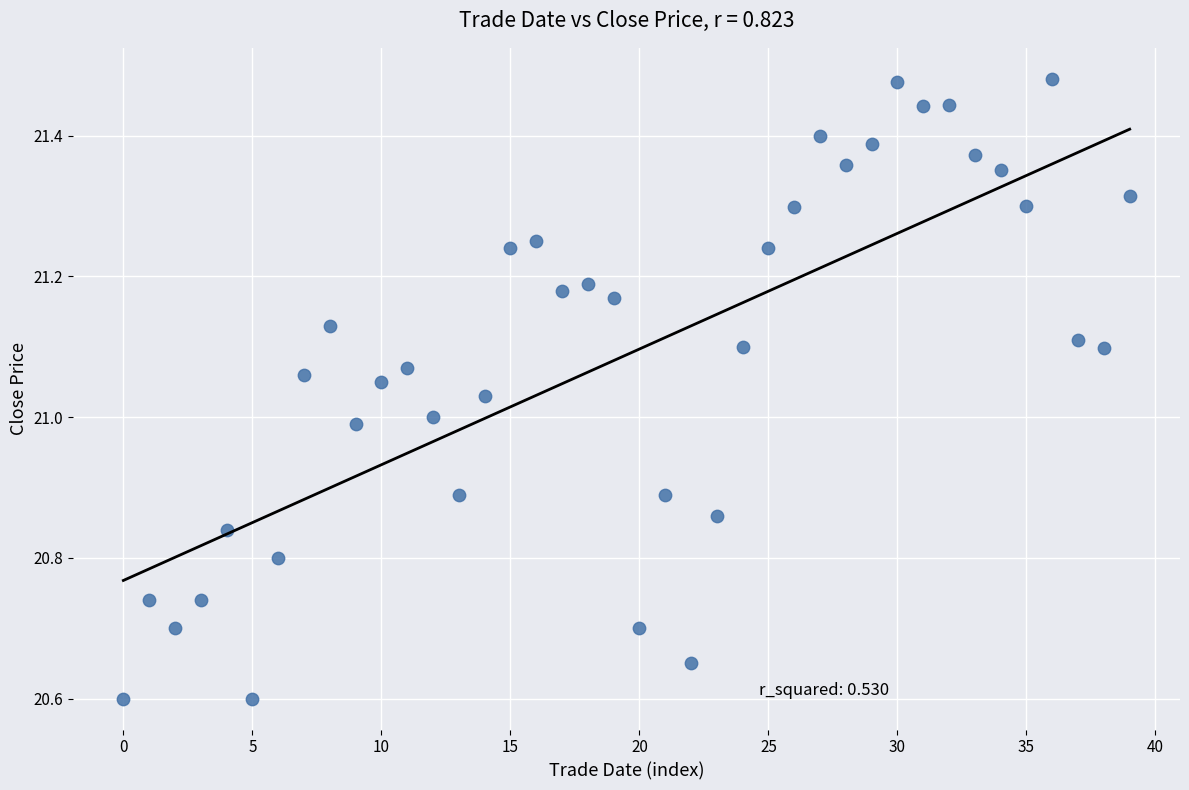

What is the range of Y values (max minus min)?

0.9